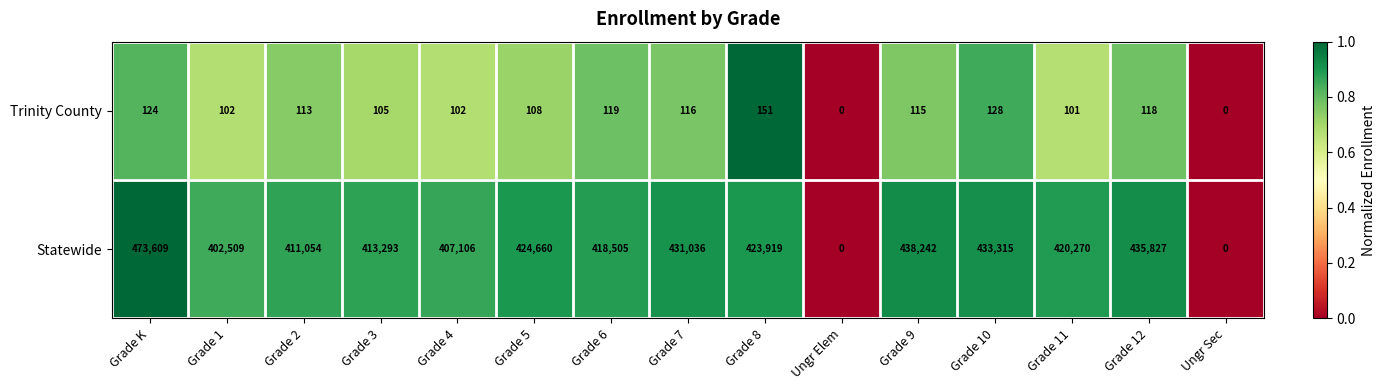

Is the value of Statewide at Ungr Sec greater than the value of Trinity County at Grade 7?

No